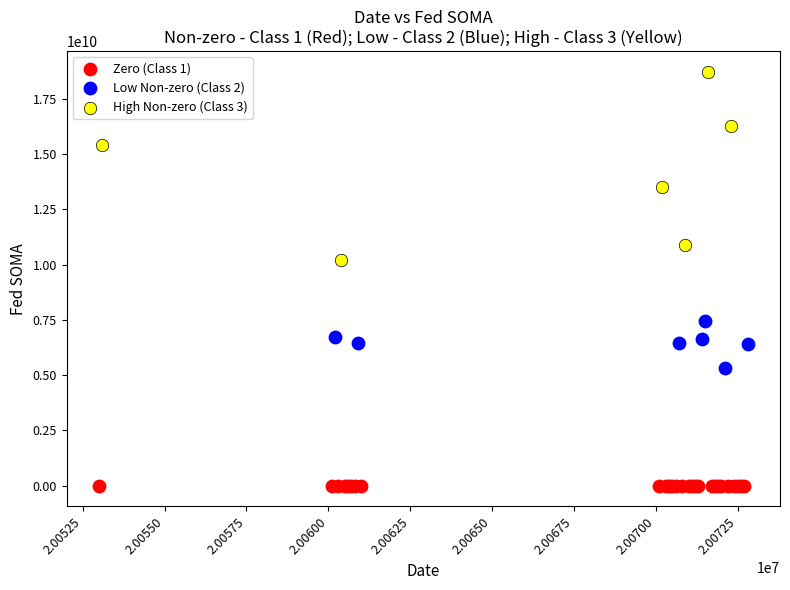

Which series reaches the minimum Y coordinate?

Zero (Class 1)